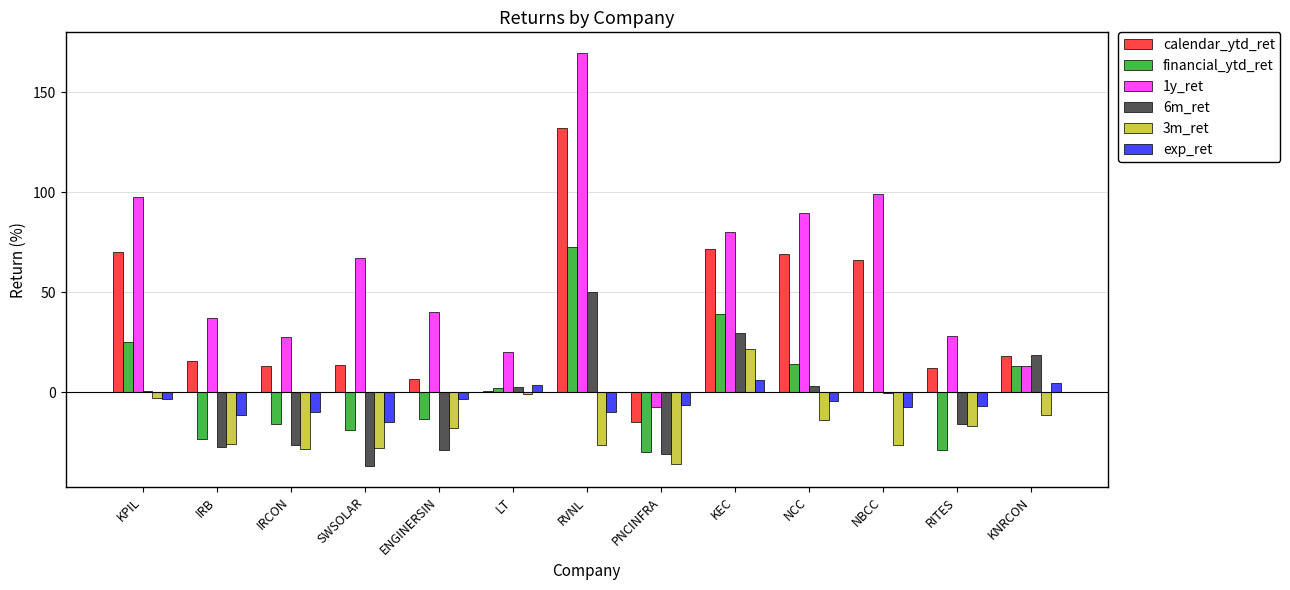

Which category has the highest value in the 6m_ret series?

RVNL